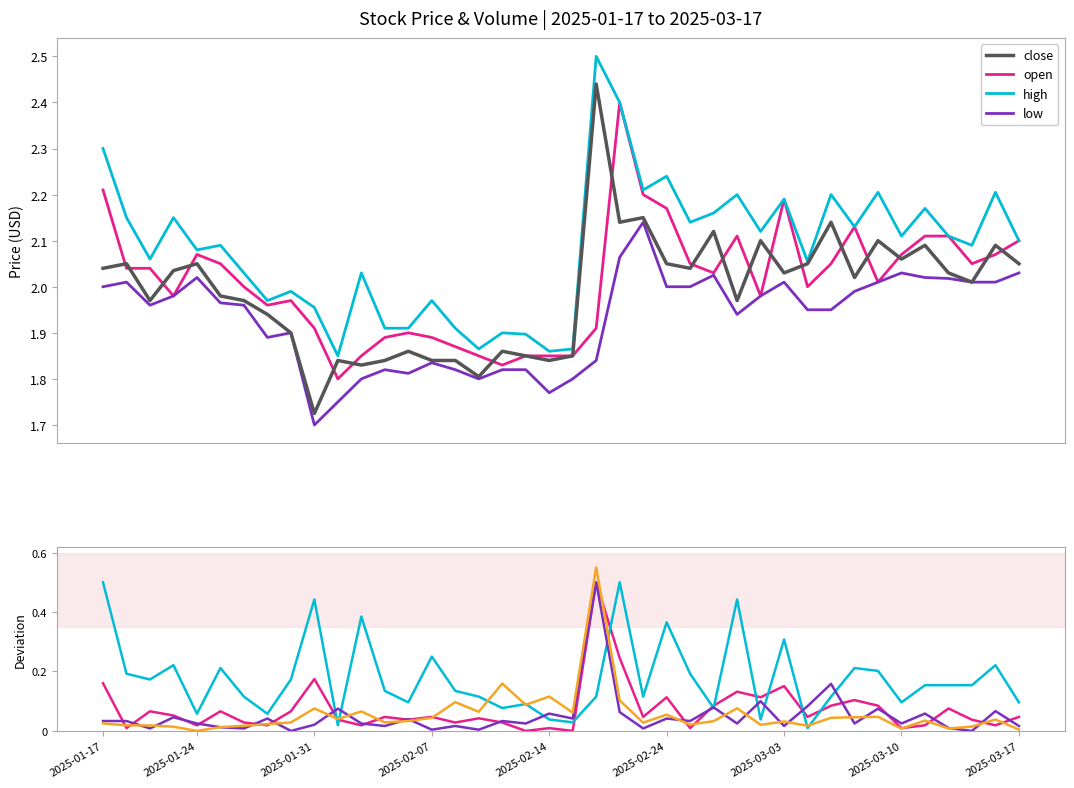

Which series has the largest range (max minus min)?

close